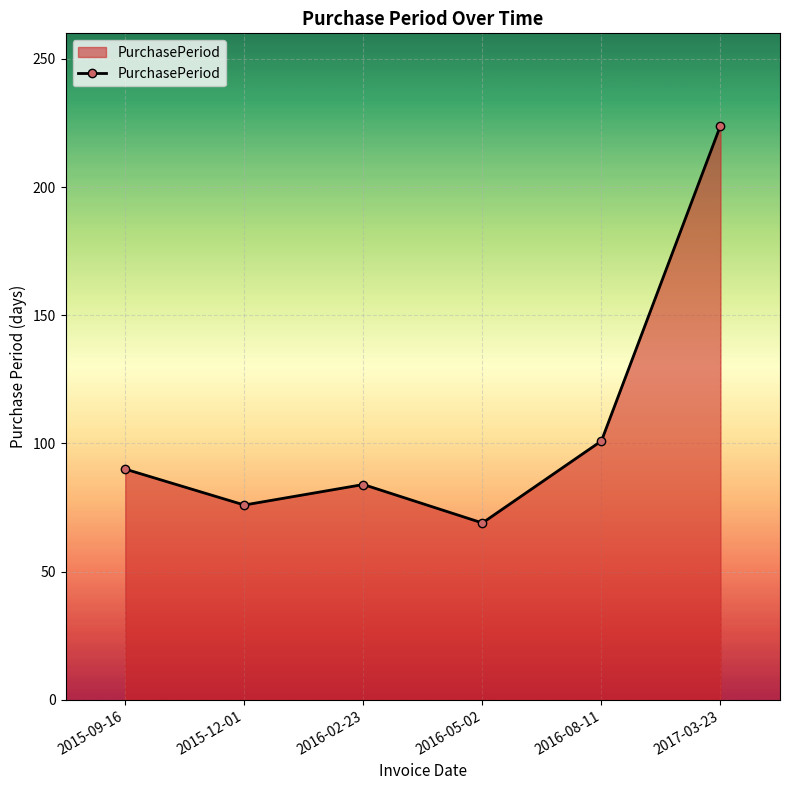

Is it true that the value at 2016-08-11 is 31?

False